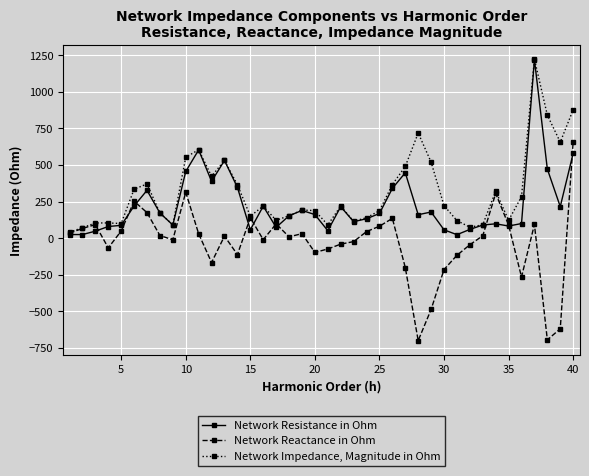

What is the value of the Network Resistance in Ohm point at the 32nd from the left?

59.4